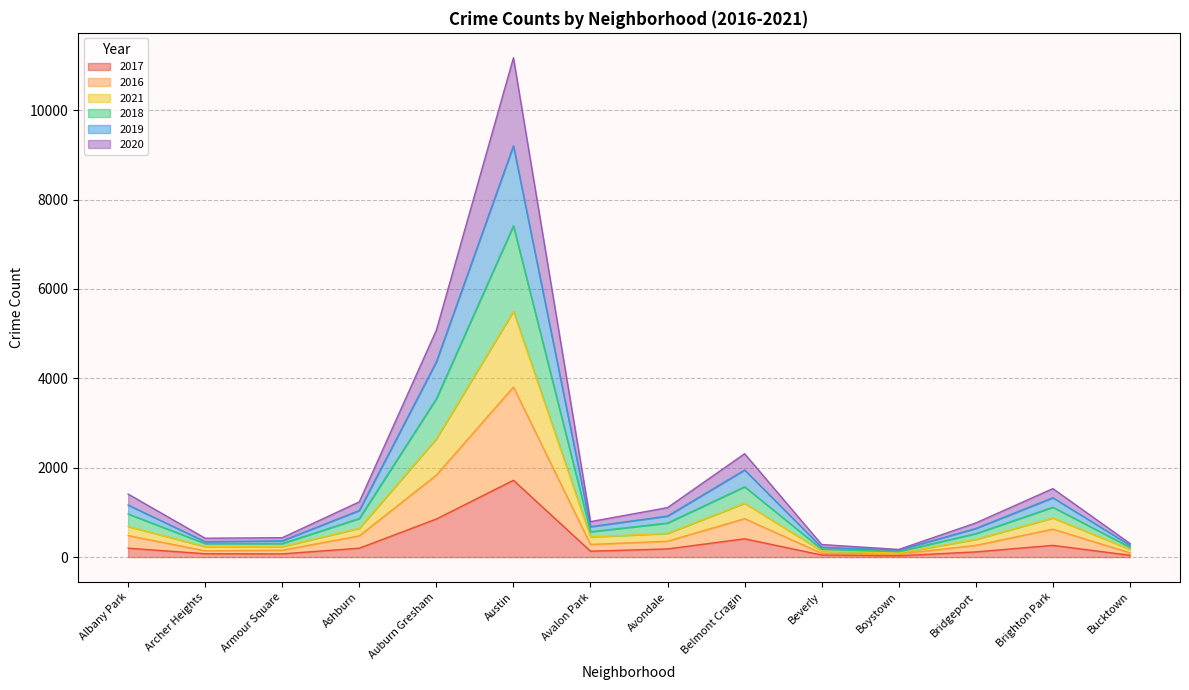

At which label does 2017 reach its peak?

Austin